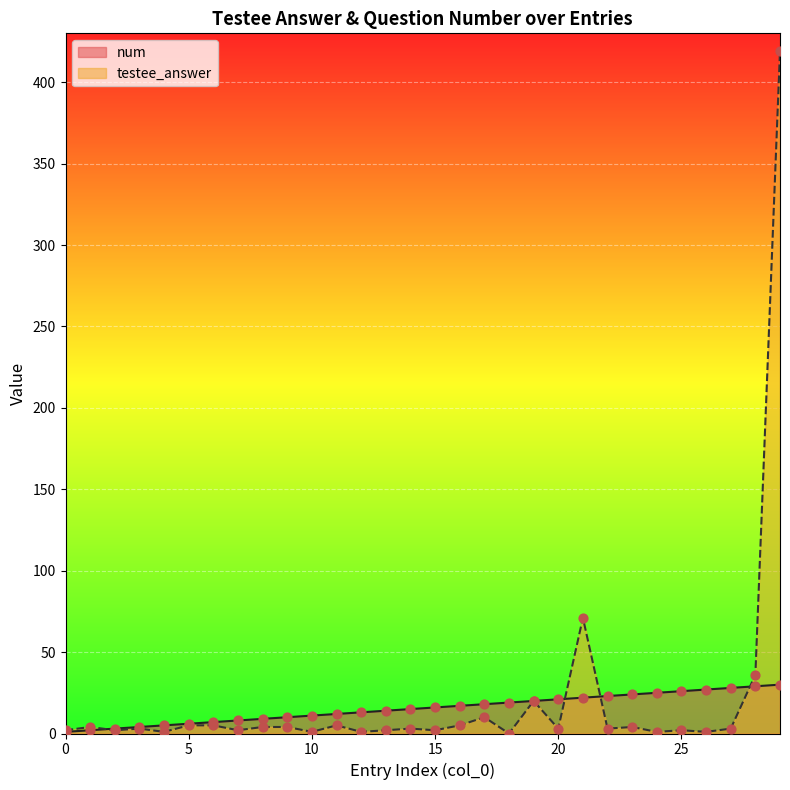

Which series has the largest Y range (max minus min)?

testee_answer